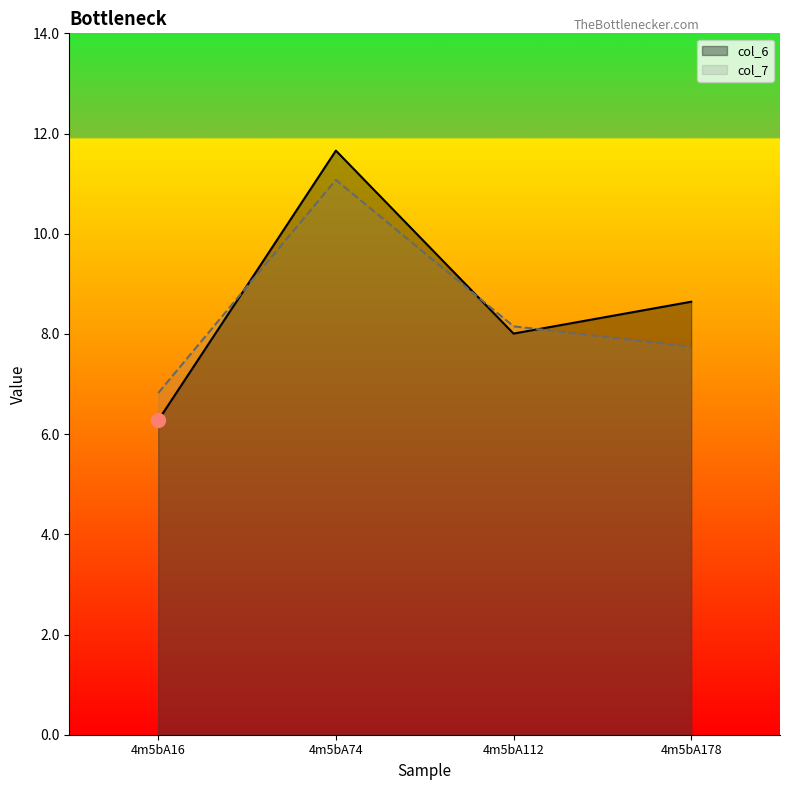

Reading left to right, transcribe all the data shown in this chart.

col_6: 4m5bA16=6.3	4m5bA74=11.7	4m5bA112=8.0	4m5bA178=8.6
col_7: 4m5bA16=6.8	4m5bA74=11.1	4m5bA112=8.2	4m5bA178=7.7